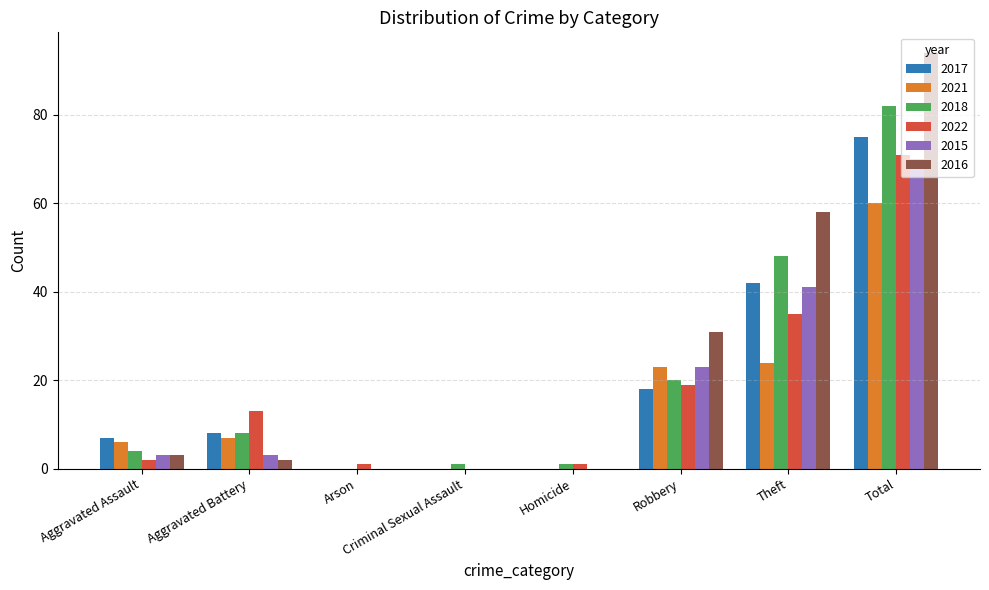

Count the number of categories in the chart.

8